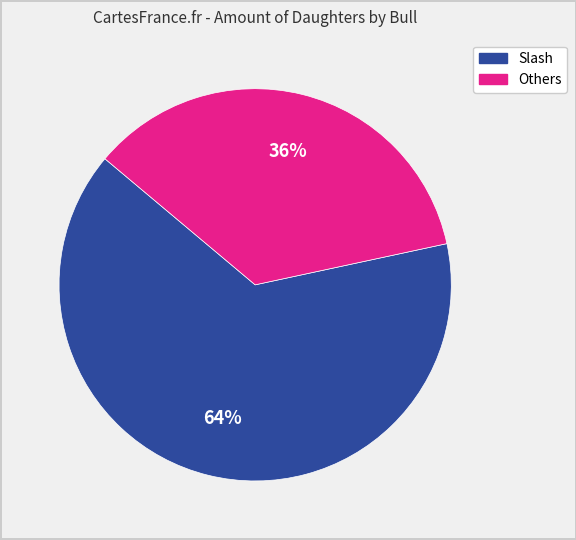

Is there a majority slice in this chart?

Yes